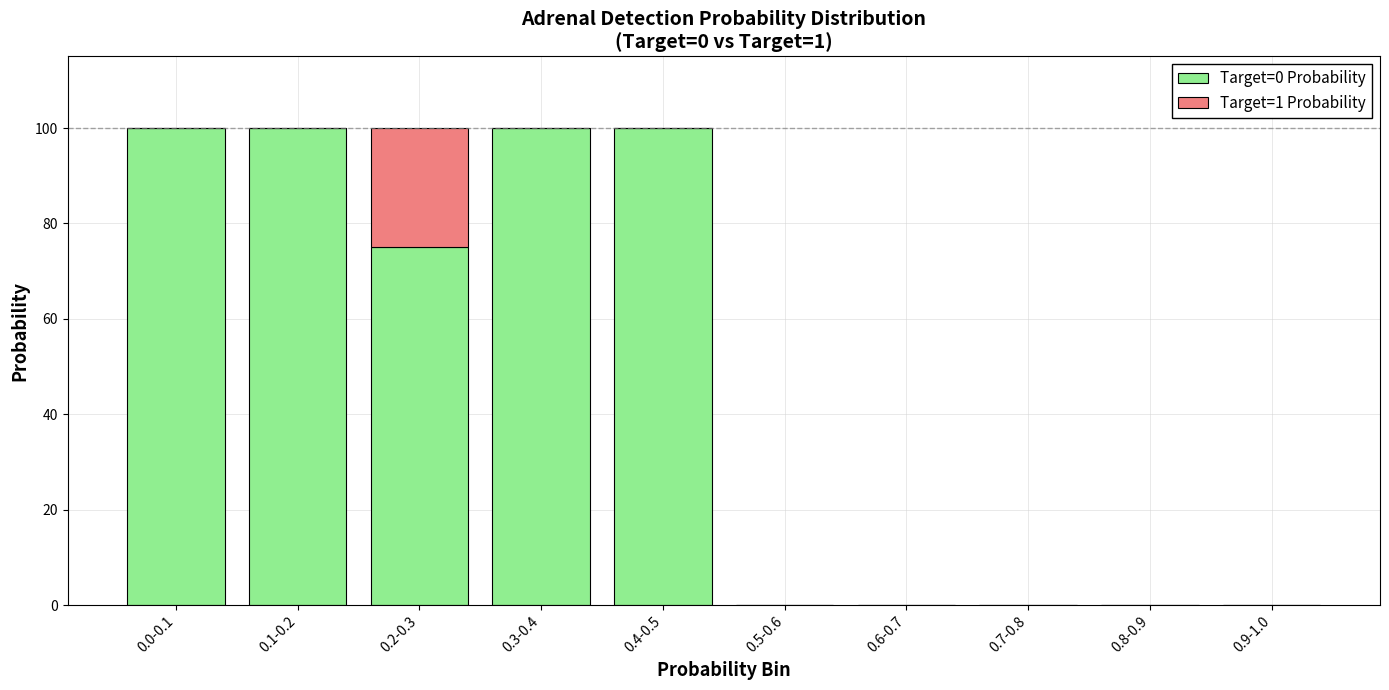

How many data points does each series have?

10